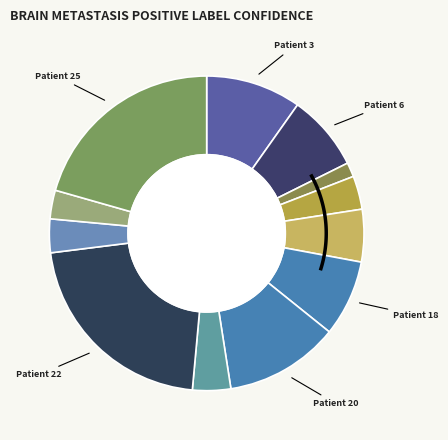

To the nearest percent, what is the difference between the Patient 6 and Patient 24 slice percentages?

5%